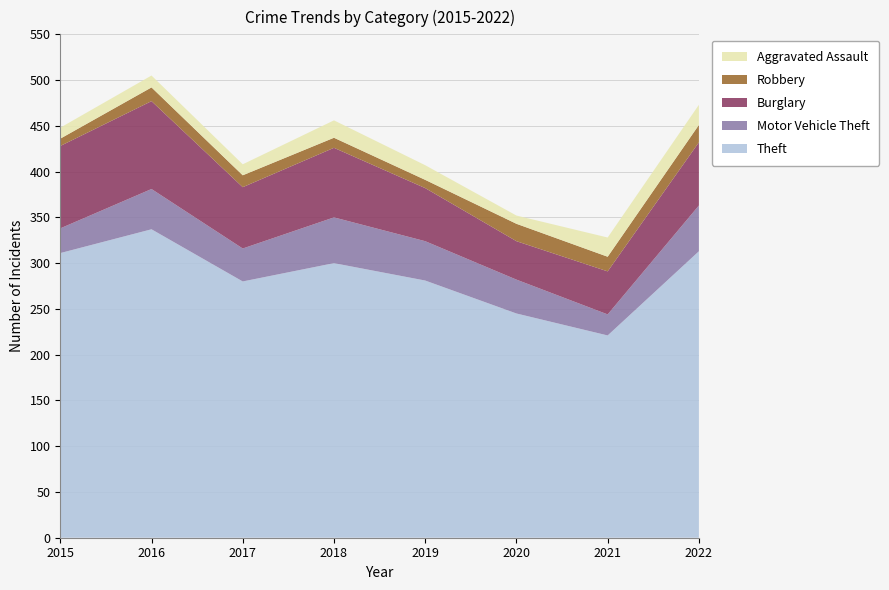

Reading left to right, list all the values displayed in this chart.

Theft: 2015=311	2016=337	2017=280	2018=300	2019=281	2020=245	2021=221	2022=313
Motor Vehicle Theft: 2015=27	2016=44	2017=36	2018=50	2019=43	2020=37	2021=23	2022=50
Burglary: 2015=90	2016=96	2017=67	2018=76	2019=58	2020=42	2021=47	2022=69
Robbery: 2015=8	2016=15	2017=13	2018=11	2019=9	2020=19	2021=16	2022=19
Aggravated Assault: 2015=12	2016=13	2017=12	2018=19	2019=16	2020=9	2021=21	2022=22